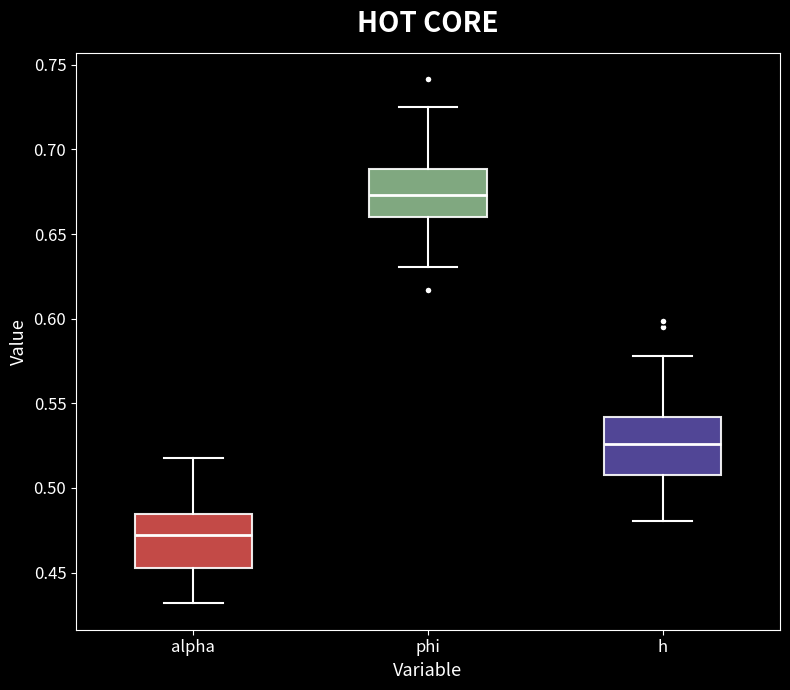

Reading left to right, read every box against the y-axis: the position of its median line, the range the box covers, and the ends of its whiskers. The values are not printed on the chart, so give them approximately, as read against the axis.

alpha: median 0.470, box 0.455 to 0.485, whiskers 0.430 to 0.520
phi: median 0.675, box 0.660 to 0.690, whiskers 0.630 to 0.725
h: median 0.525, box 0.505 to 0.540, whiskers 0.480 to 0.580